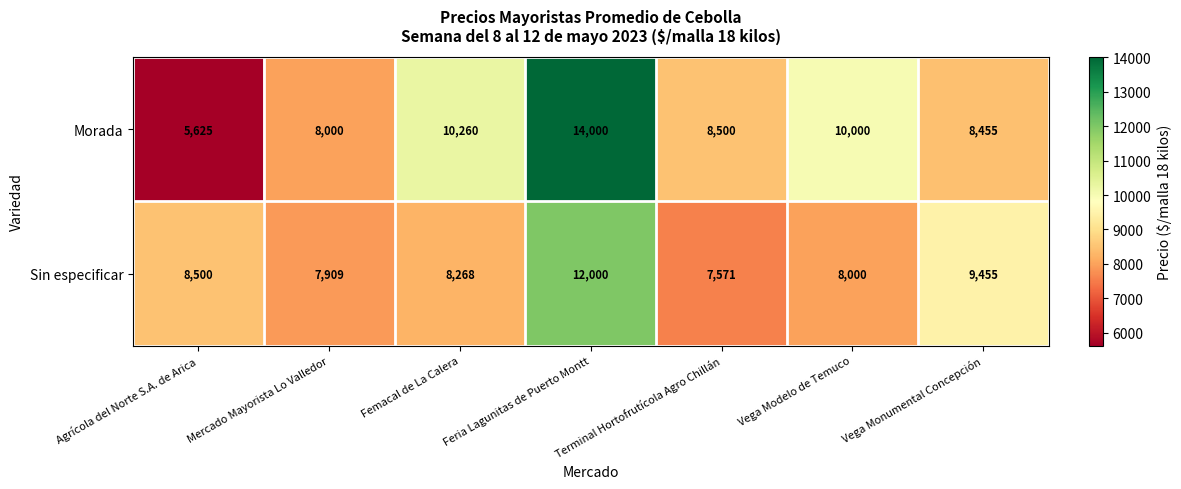

Which series has the largest range (max minus min)?

Morada